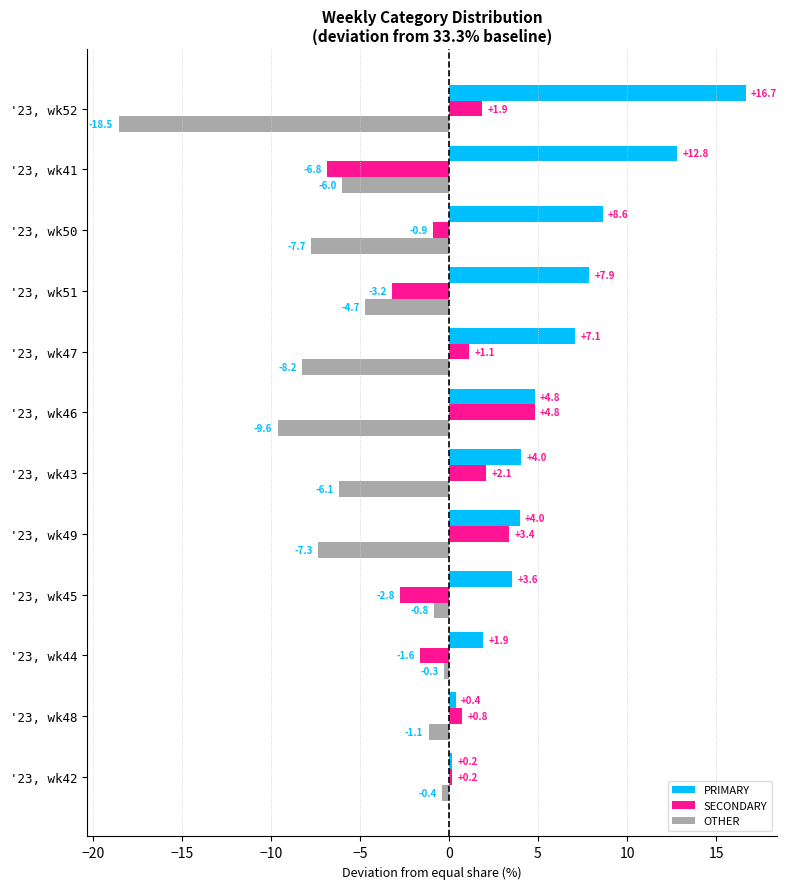

Which series changed the most between '23, wk48 and '23, wk44?

SECONDARY